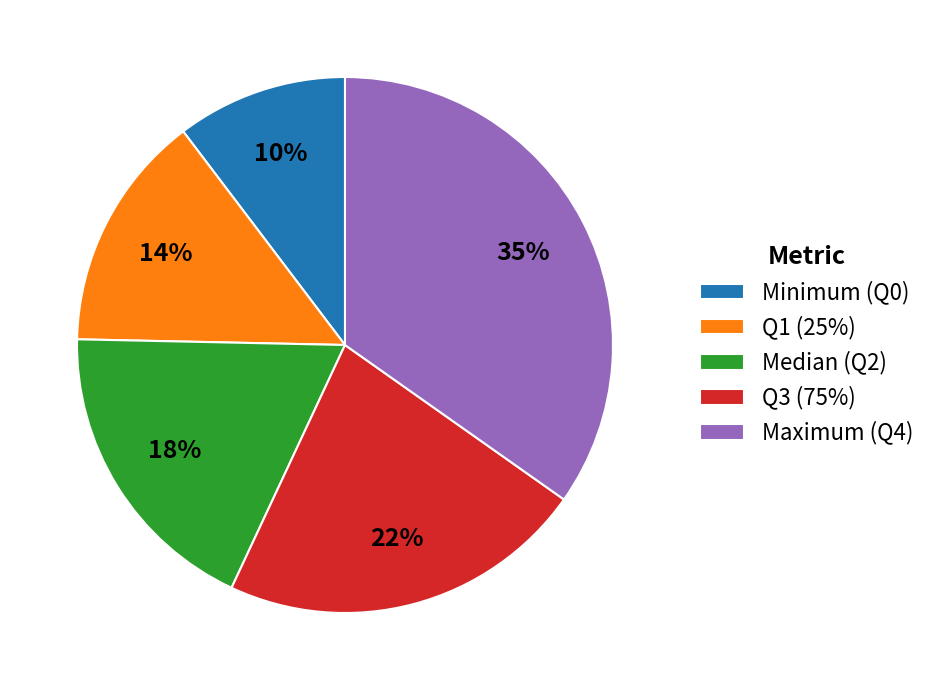

To the nearest percent, what is the average slice percentage?

20%